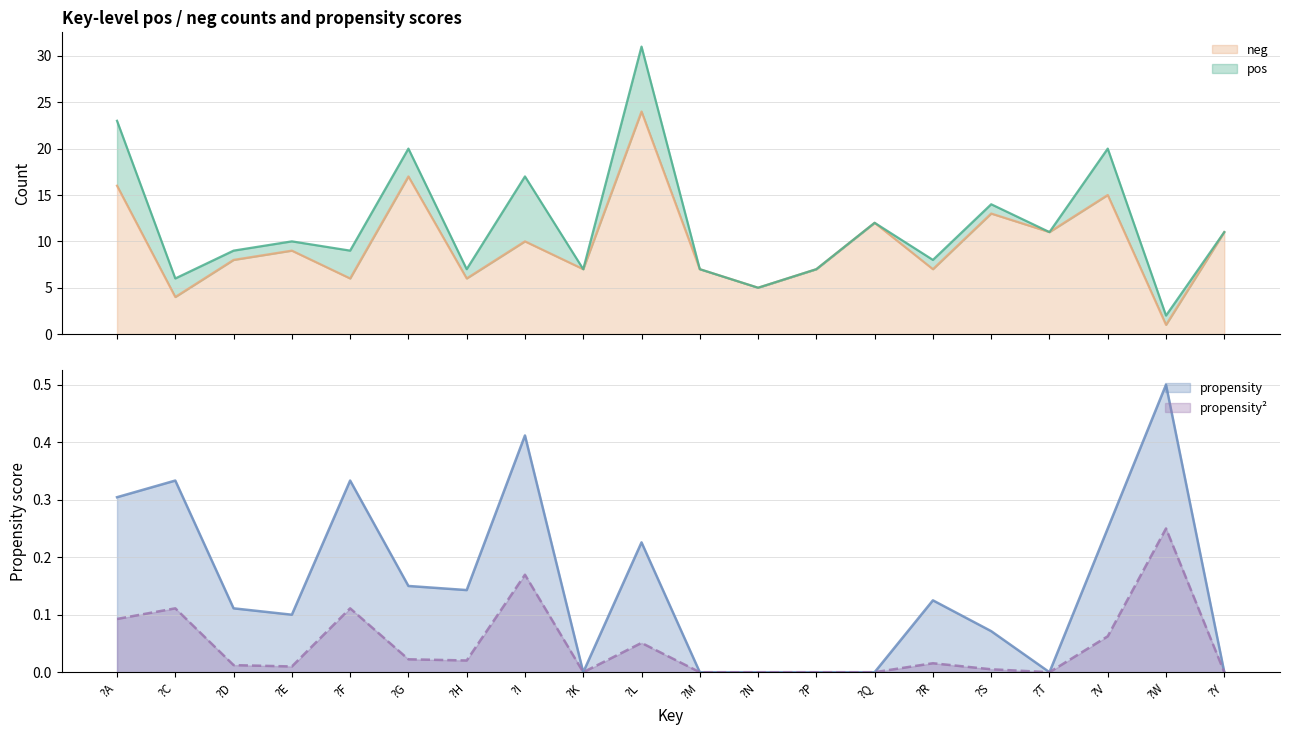

At which label does propensity² reach its peak?

?W